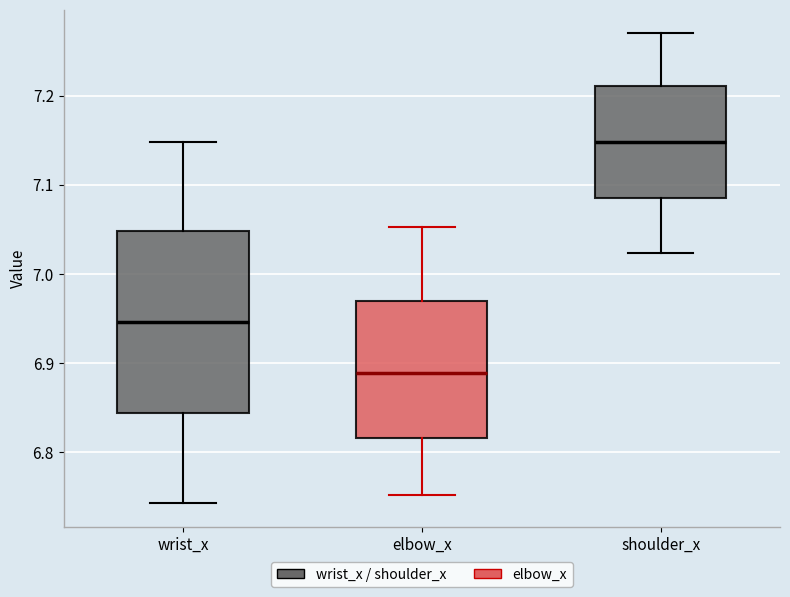

Comparing the boxes themselves (not the whiskers), which one is the tallest?

wrist_x